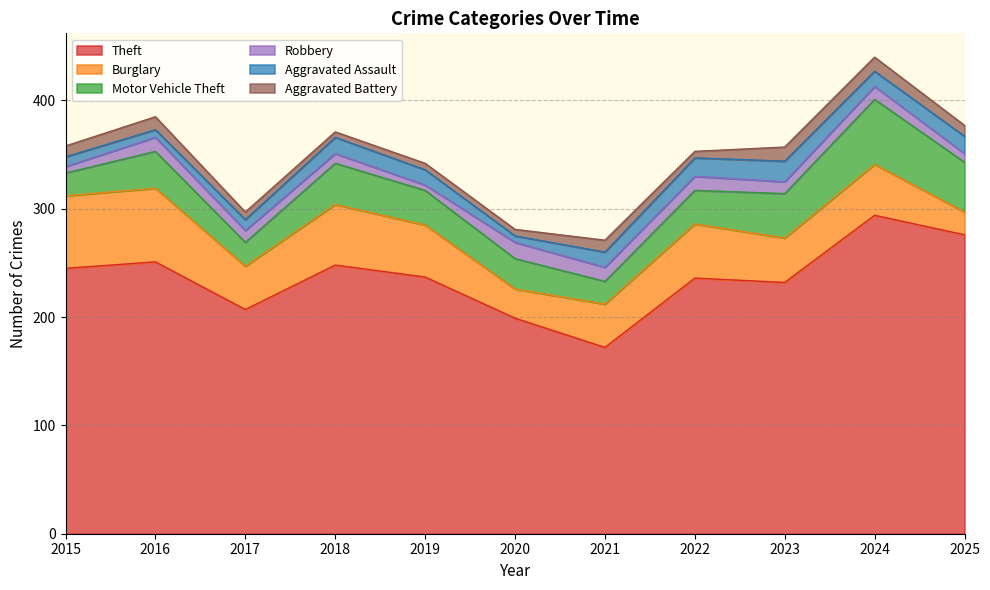

What are all the series names shown in the legend?

Theft, Burglary, Motor Vehicle Theft, Robbery, Aggravated Assault, Aggravated Battery